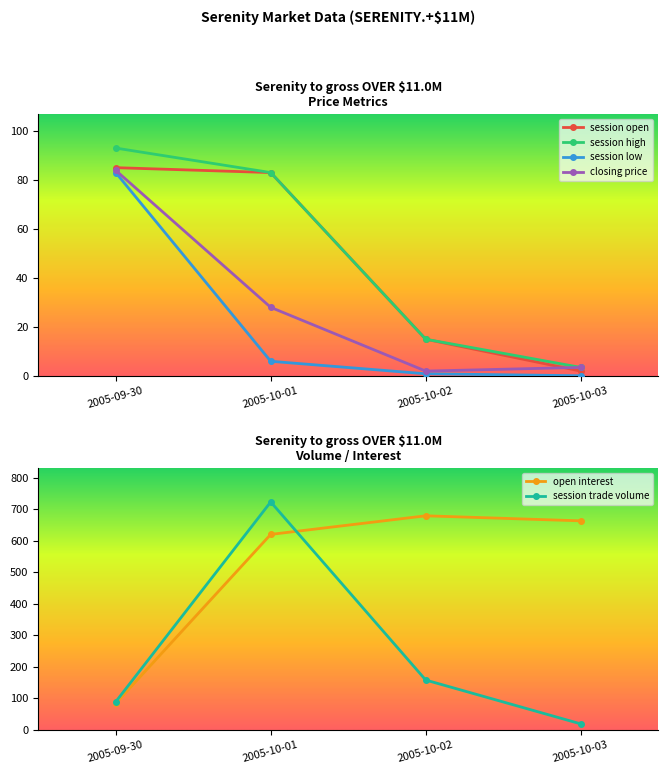

True or false: session open and session high intersect in this chart.

False